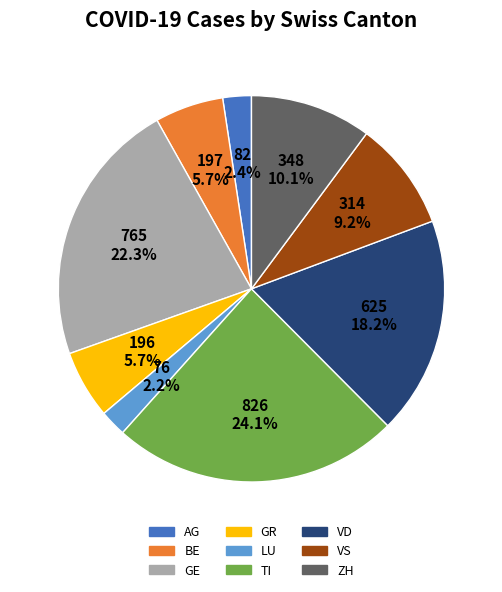

Between LU and GE, which is larger?

GE